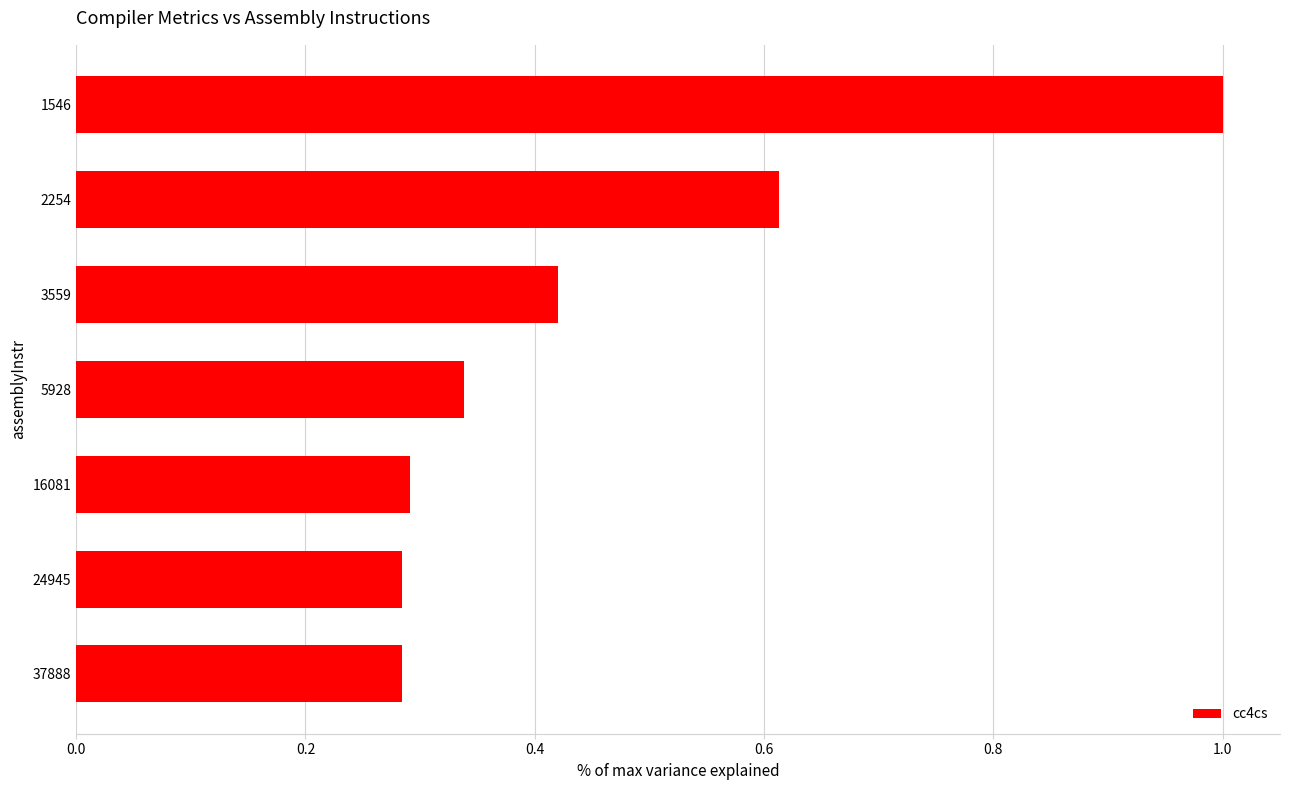

Are the bars horizontal?

Yes